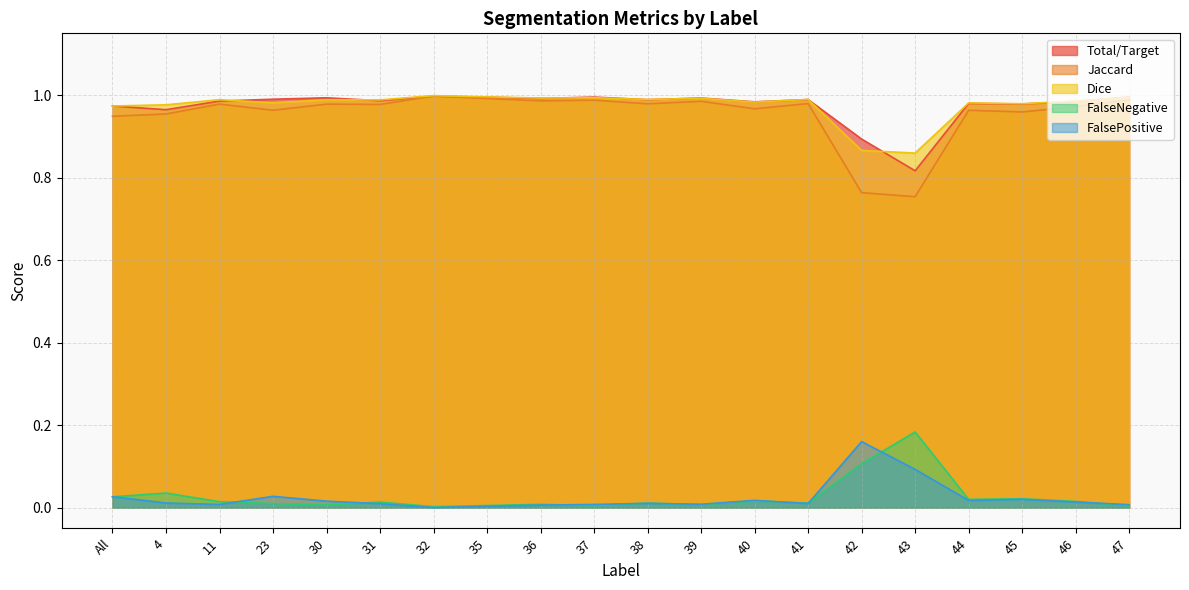

What is the sum of all Total/Target values?

19.5